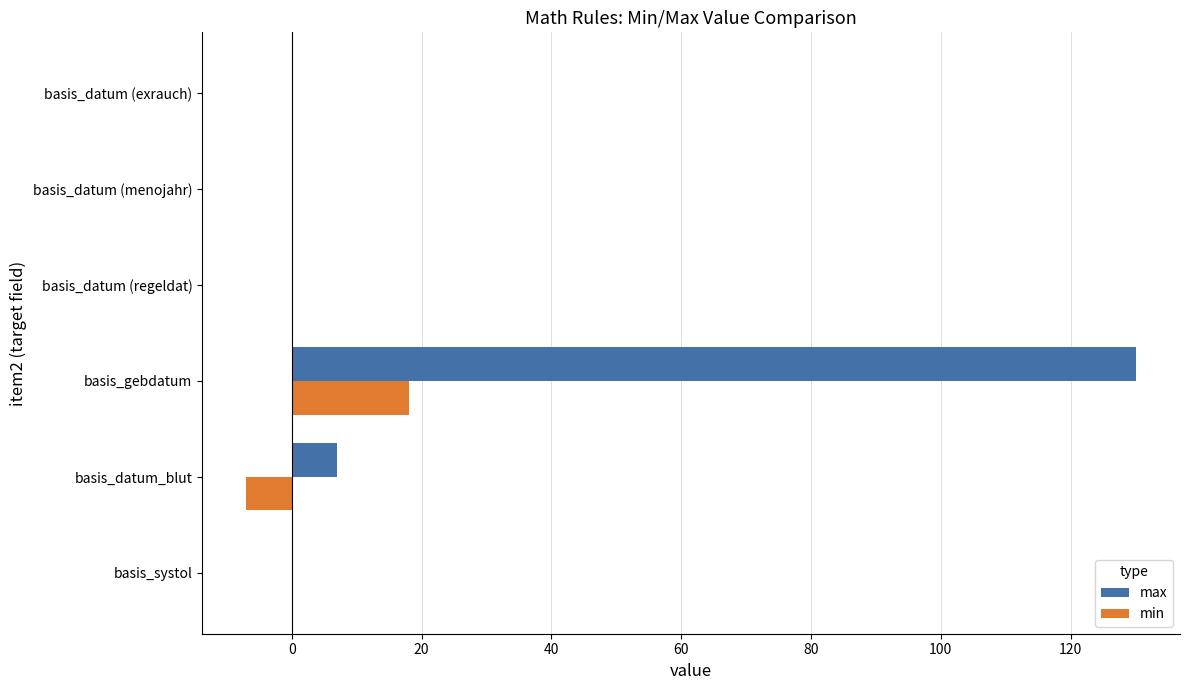

At which category is the sum across all series the highest?

basis_gebdatum